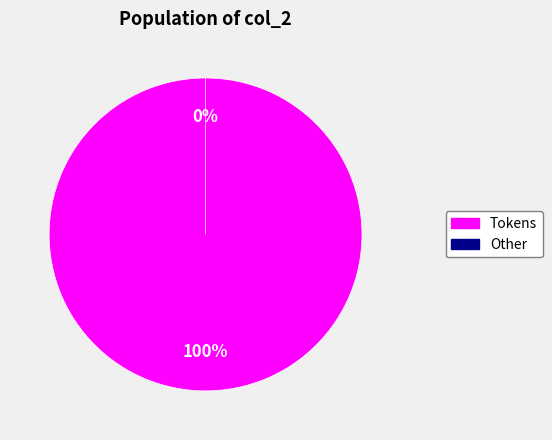

What is the largest slice in the pie chart?

Tokens